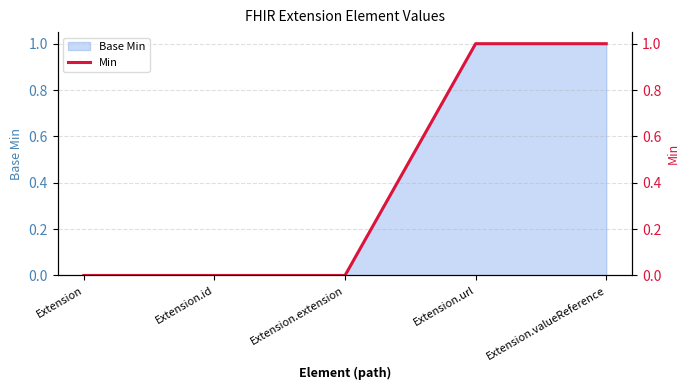

True or false: there are more than 1 points higher than both neighbors.

False